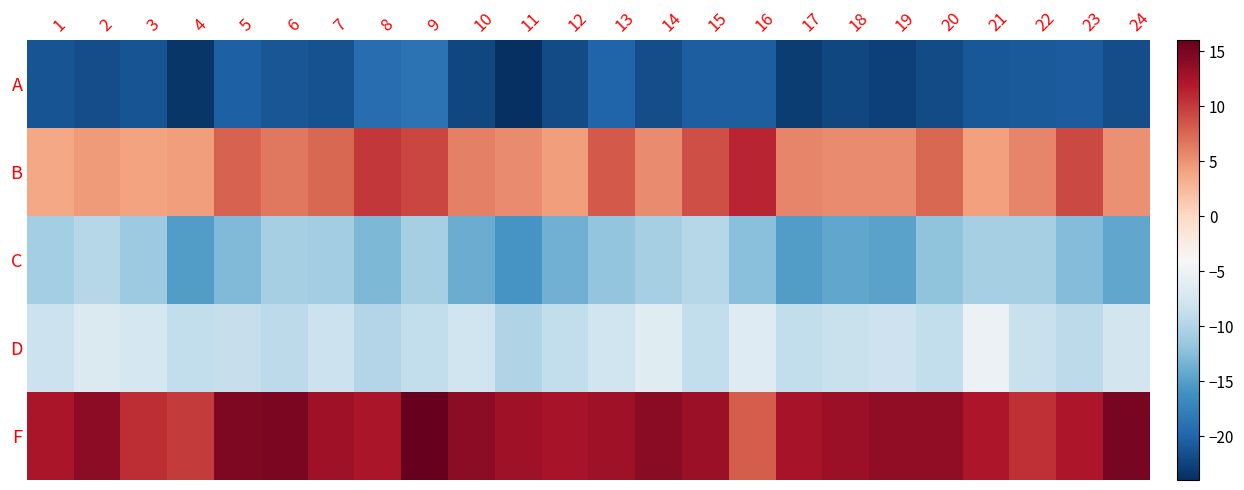

Reading left to right, transcribe all the data shown in this chart.

A: 1=-21.2	2=-21.7	3=-21.3	4=-23.4	5=-20.4	6=-21.1	7=-21.5	8=-19.2	9=-18.8	10=-22.2	11=-24.0	12=-21.9	13=-20.1	14=-21.7	15=-20.6	16=-20.4	17=-23.1	18=-22.1	19=-22.7	20=-21.8	21=-20.9	22=-20.9	23=-20.6	24=-21.7
B: 1=3.8	2=4.5	3=4.0	4=4.3	5=7.9	6=6.6	7=7.5	8=10.2	9=9.3	10=6.0	11=5.4	12=4.4	13=8.3	14=5.5	15=8.9	16=11.2	17=5.8	18=5.4	19=5.5	20=7.5	21=4.3	22=5.8	23=9.1	24=5.1
C: 1=-10.8	2=-9.8	3=-11.3	4=-15.1	5=-12.9	6=-10.6	7=-11.0	8=-13.0	9=-10.6	10=-13.9	11=-15.8	12=-13.6	13=-11.9	14=-10.7	15=-9.8	16=-12.3	17=-15.2	18=-14.3	19=-14.7	20=-12.1	21=-10.7	22=-10.6	23=-12.7	24=-14.3
D: 1=-8.2	2=-6.8	3=-7.5	4=-8.9	5=-8.6	6=-9.3	7=-8.4	8=-9.9	9=-8.9	10=-8.0	11=-10.1	12=-8.9	13=-8.0	14=-6.4	15=-8.9	16=-6.6	17=-8.9	18=-8.5	19=-8.1	20=-8.9	21=-5.1	22=-8.5	23=-9.2	24=-7.7
F: 1=12.3	2=13.9	3=10.8	4=10.0	5=14.7	6=14.8	7=12.9	8=12.3	9=16.2	10=13.9	11=13.0	12=12.6	13=13.0	14=14.1	15=13.2	16=8.2	17=12.5	18=13.1	19=13.7	20=13.8	21=12.2	22=10.7	23=12.2	24=15.0